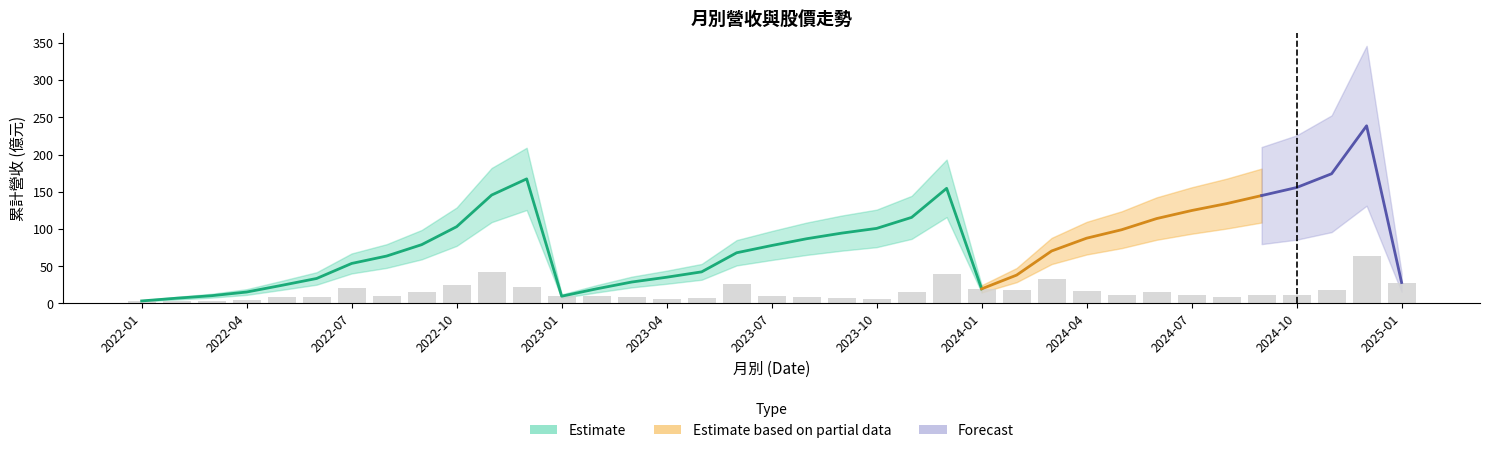

What is the label of the 12th bar from the right?

2024-02